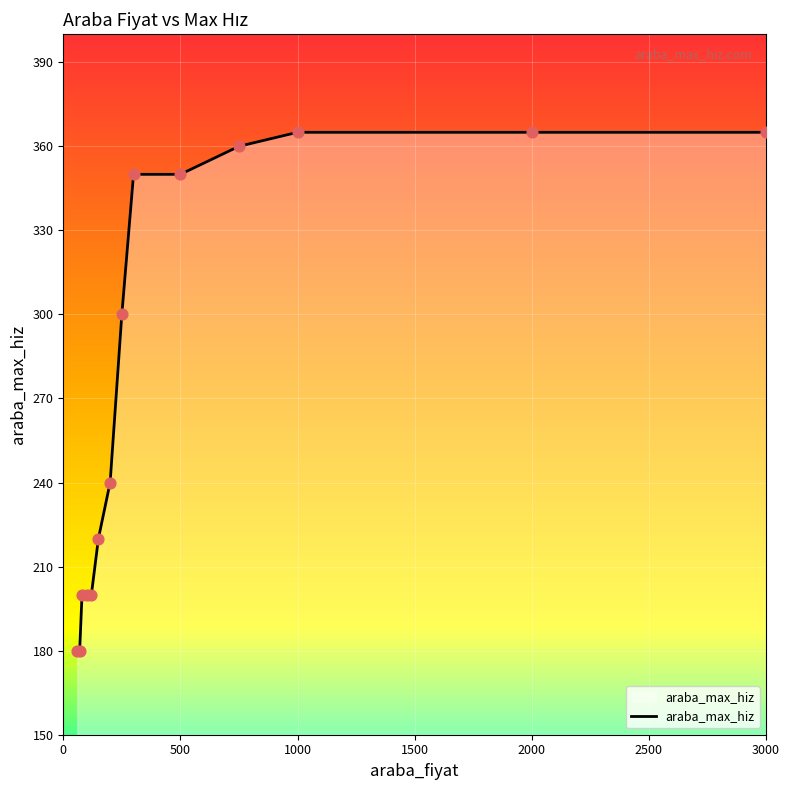

What is the maximum value shown in the chart?

365